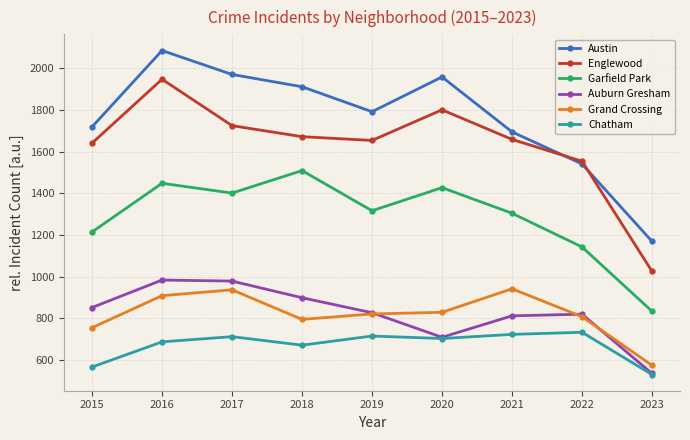

What is the difference between the maximum and minimum values in the Chatham series?

203